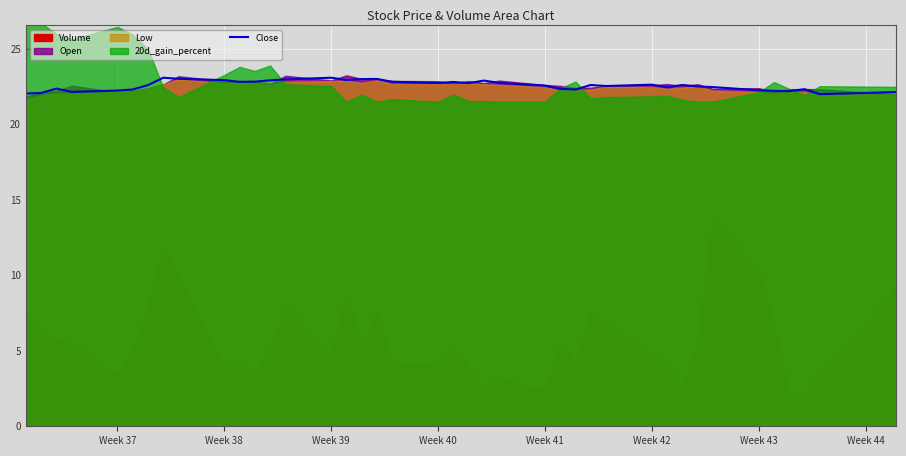

Read the value at Week 44.

23.1